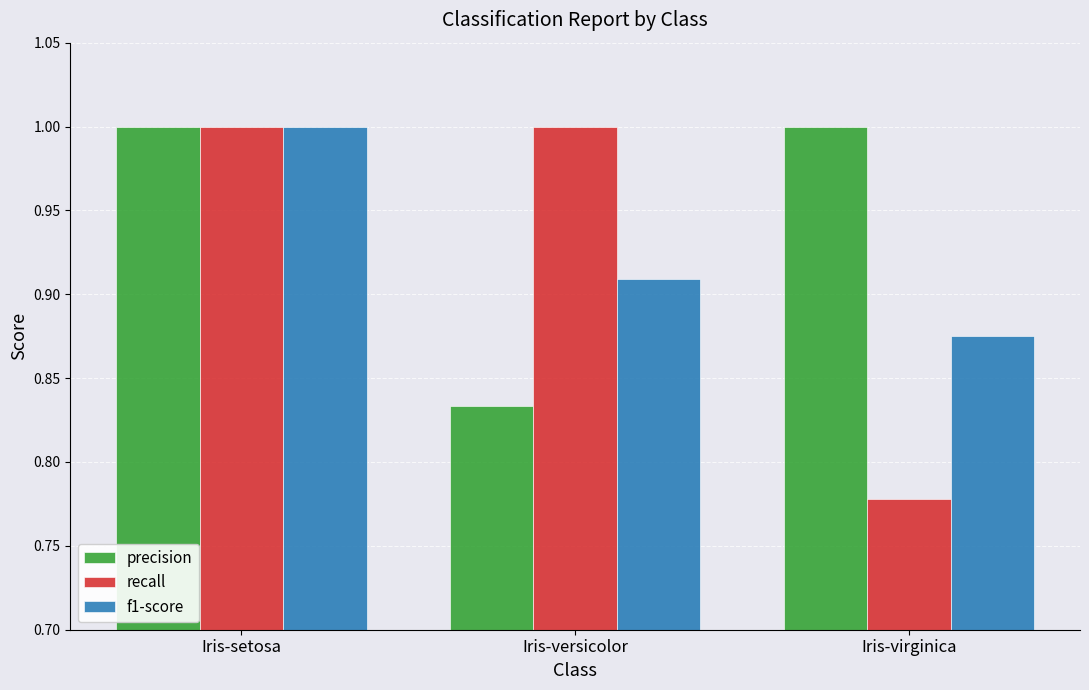

What is the maximum value shown in the chart?

1.0